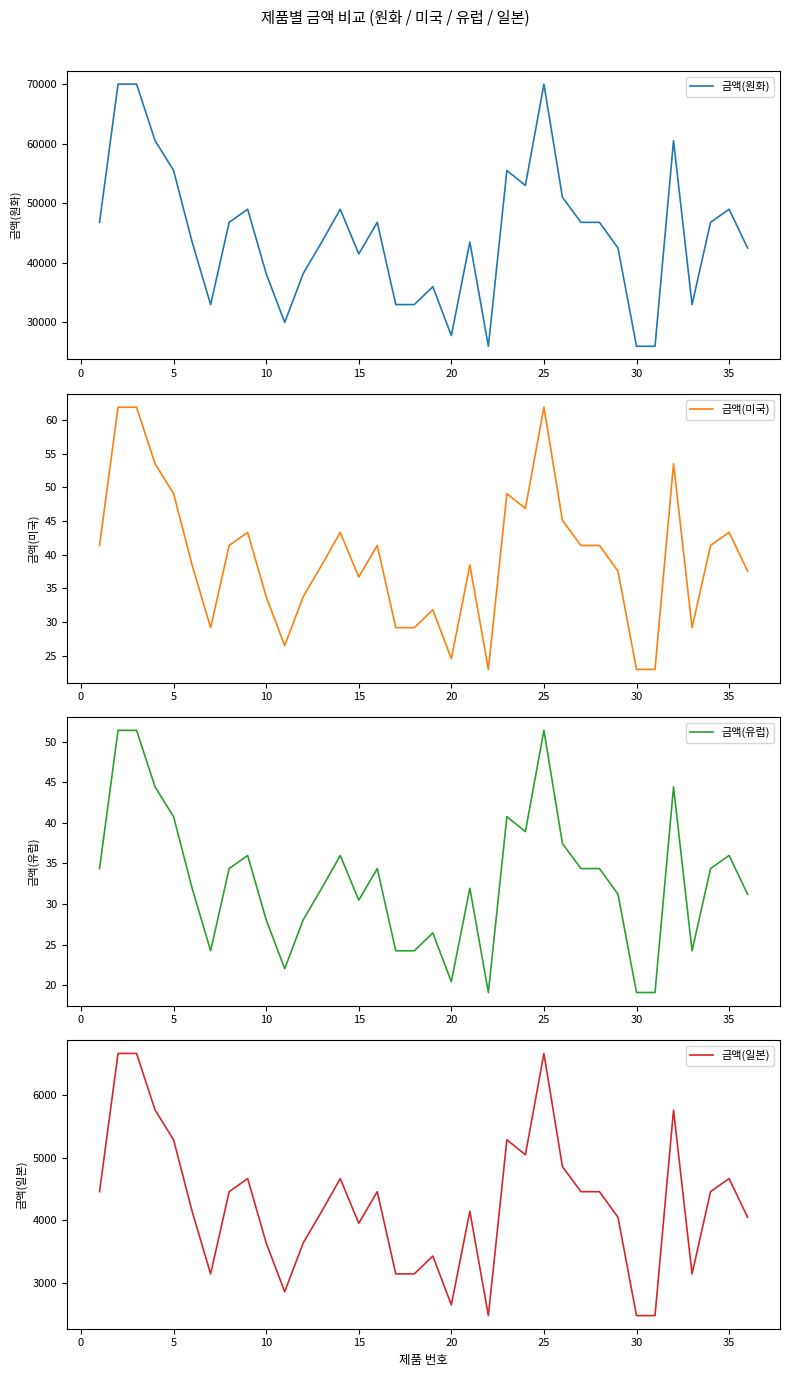

What is the maximum value for 금액(원화)?

70000